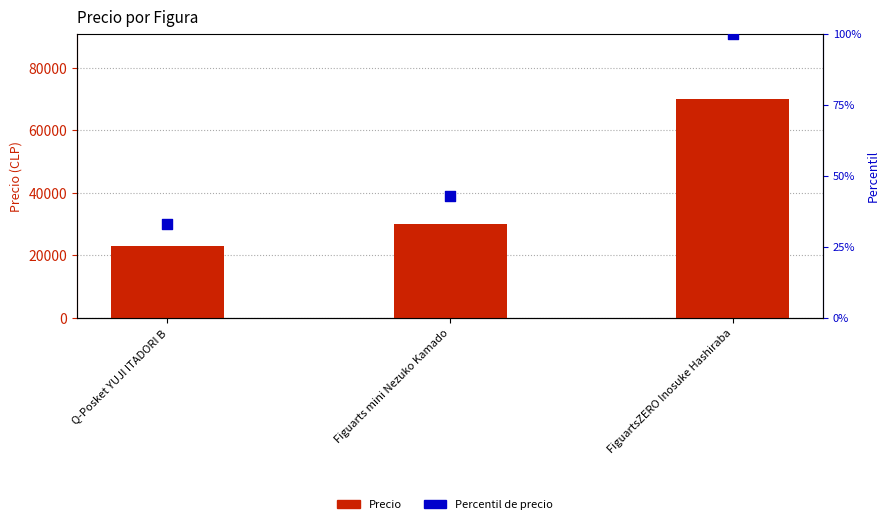

Which series contains the lowest Y value?

Percentil de precio